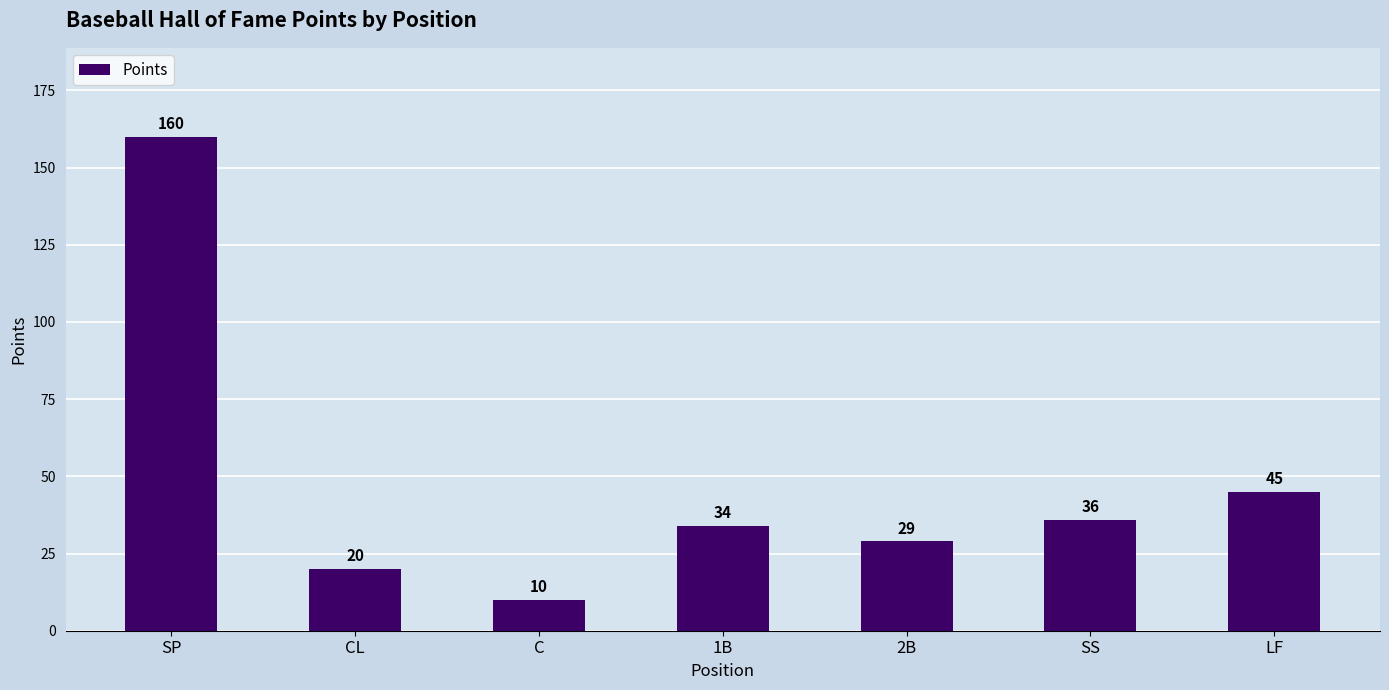

Between LF and SS, which is larger?

LF